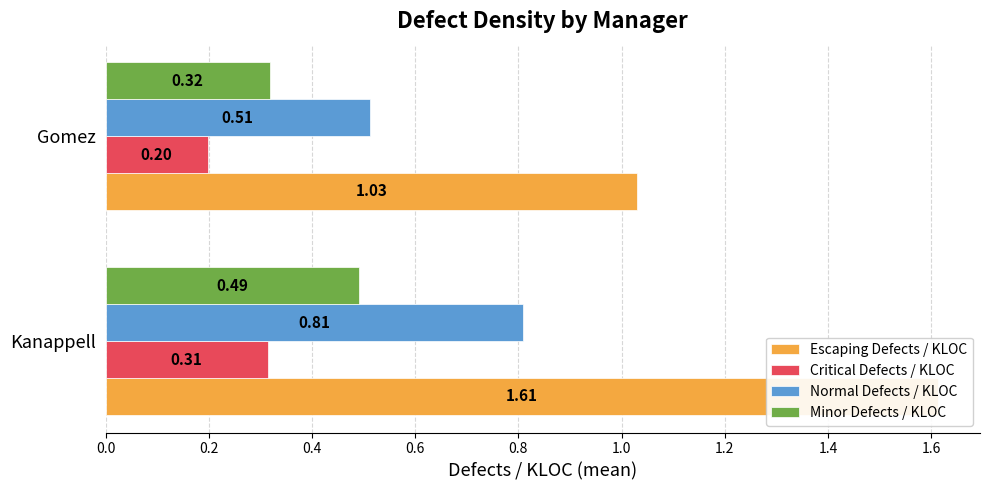

True or false: Normal Defects / KLOC has a value of 0.5 at Gomez.

True